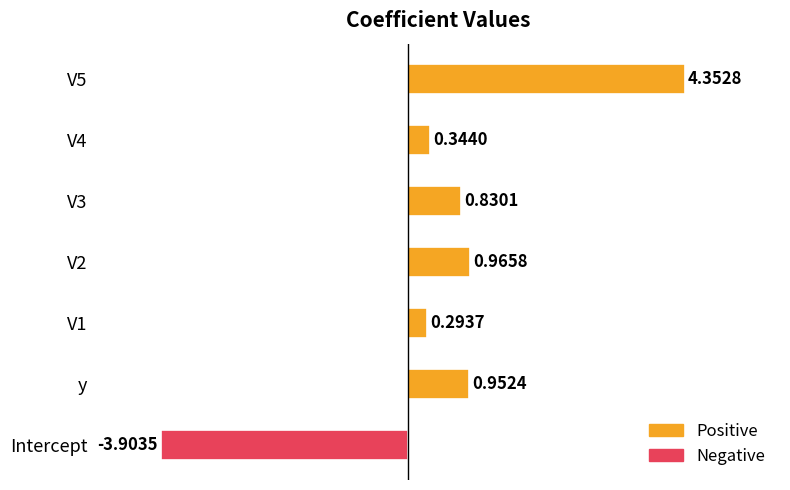

What is the difference between the values at V1 and V2?

0.7